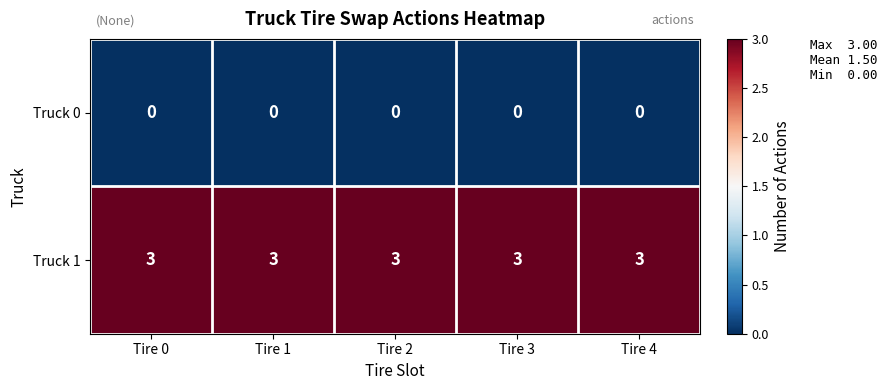

At Tire 1, list the series in order from smallest to largest.

Truck 0, Truck 1